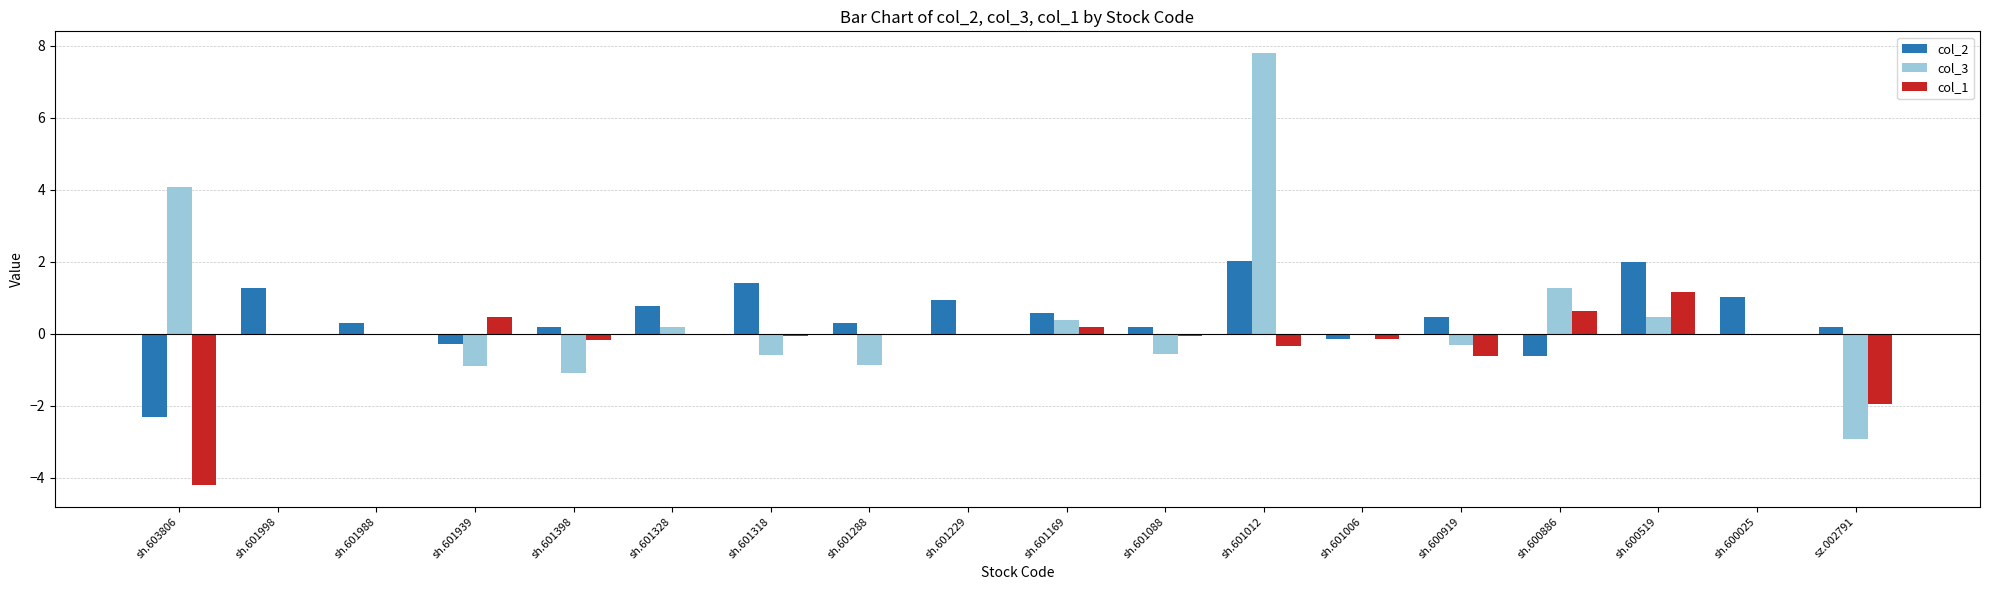

Are the bars grouped side by side (vs. stacked)?

Yes